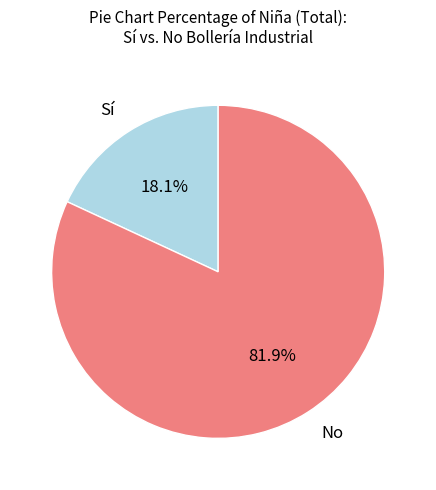

Which category accounts for the majority?

No